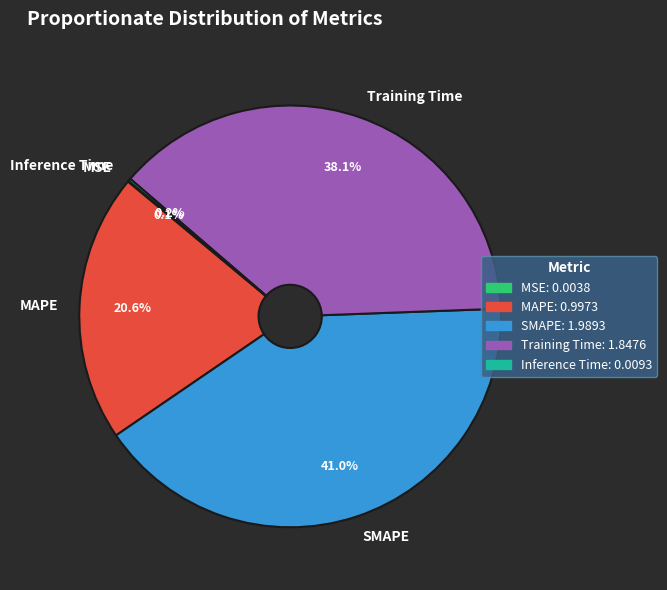

Does any single category account for the majority?

No